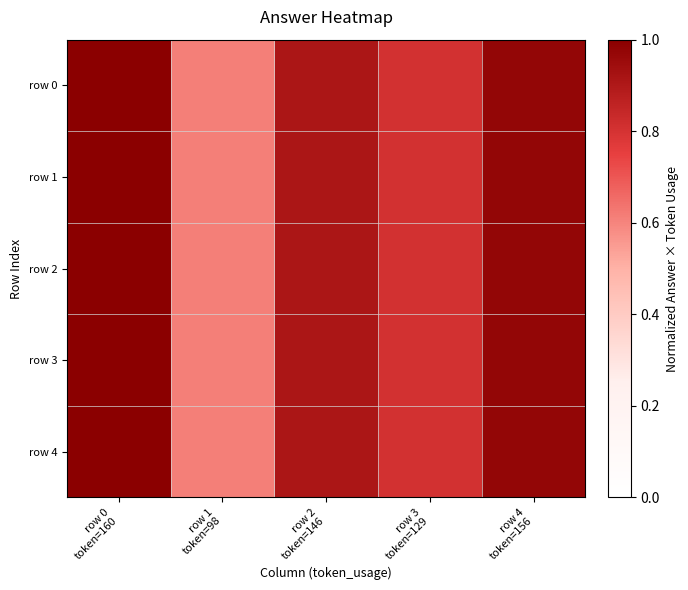

What is the total value across all series at row 0
token=160?

5.0